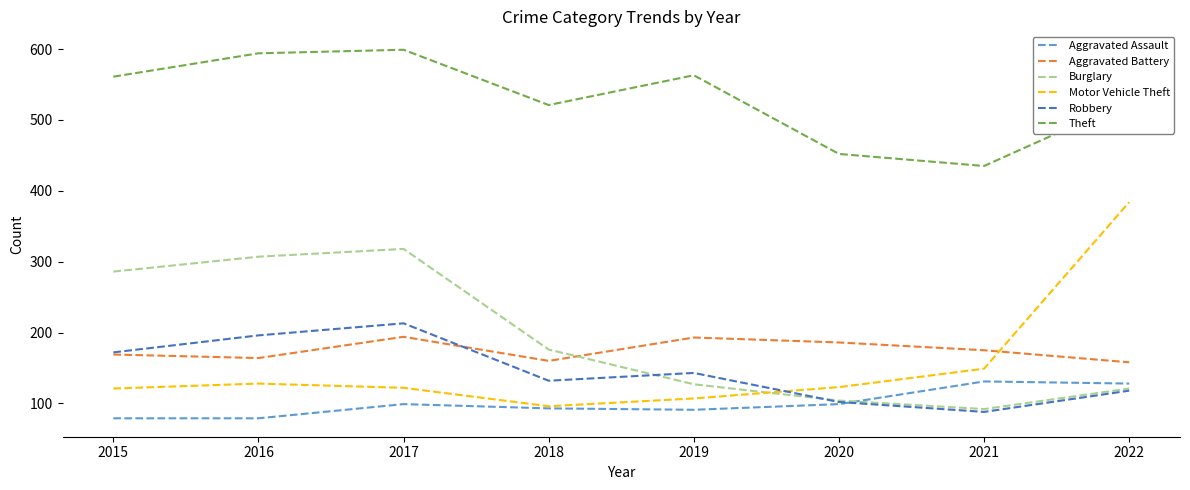

What is the maximum value shown in the chart?

599